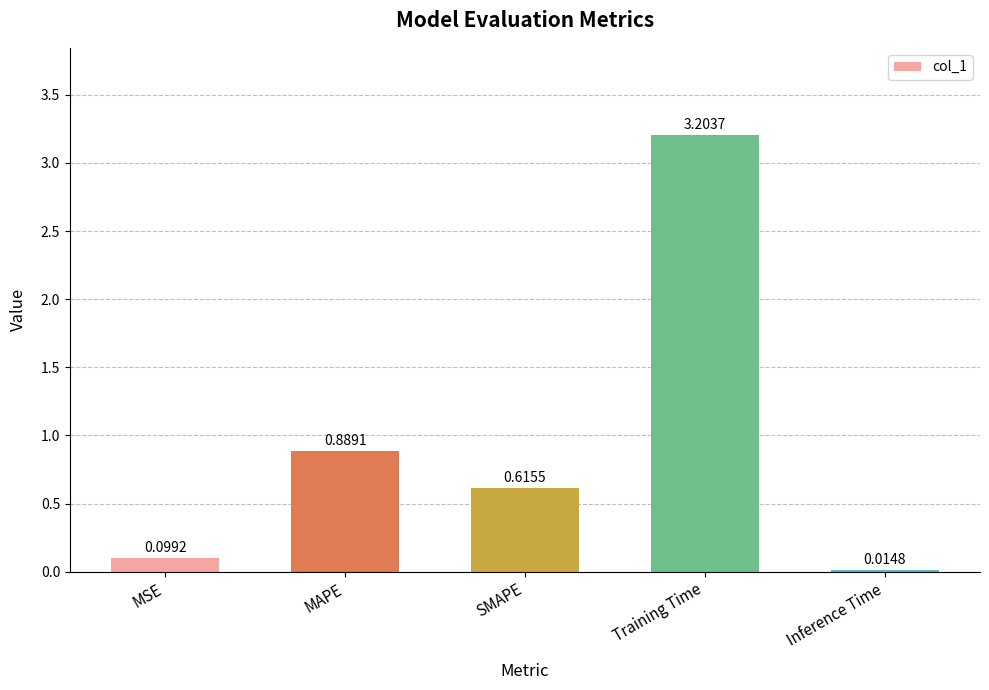

Which has a higher value, MSE or Inference Time?

MSE